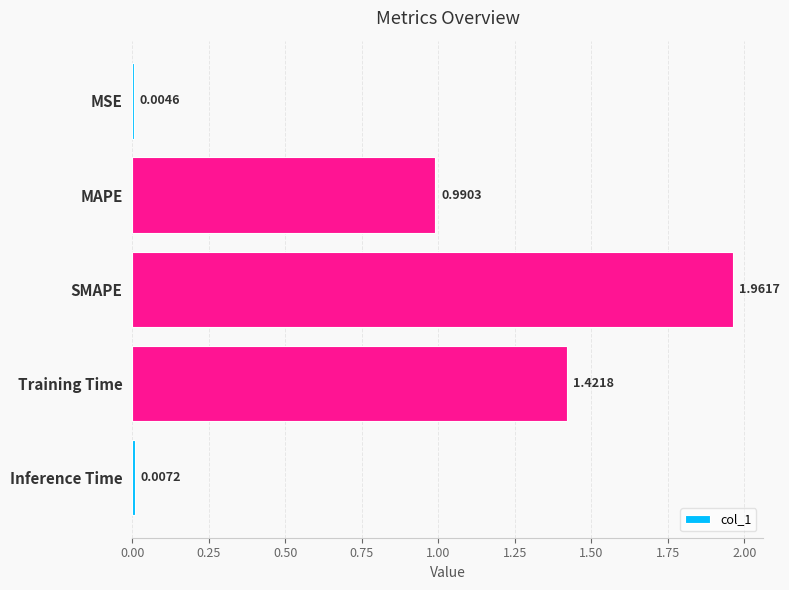

Which label corresponds to the largest value in the chart?

SMAPE